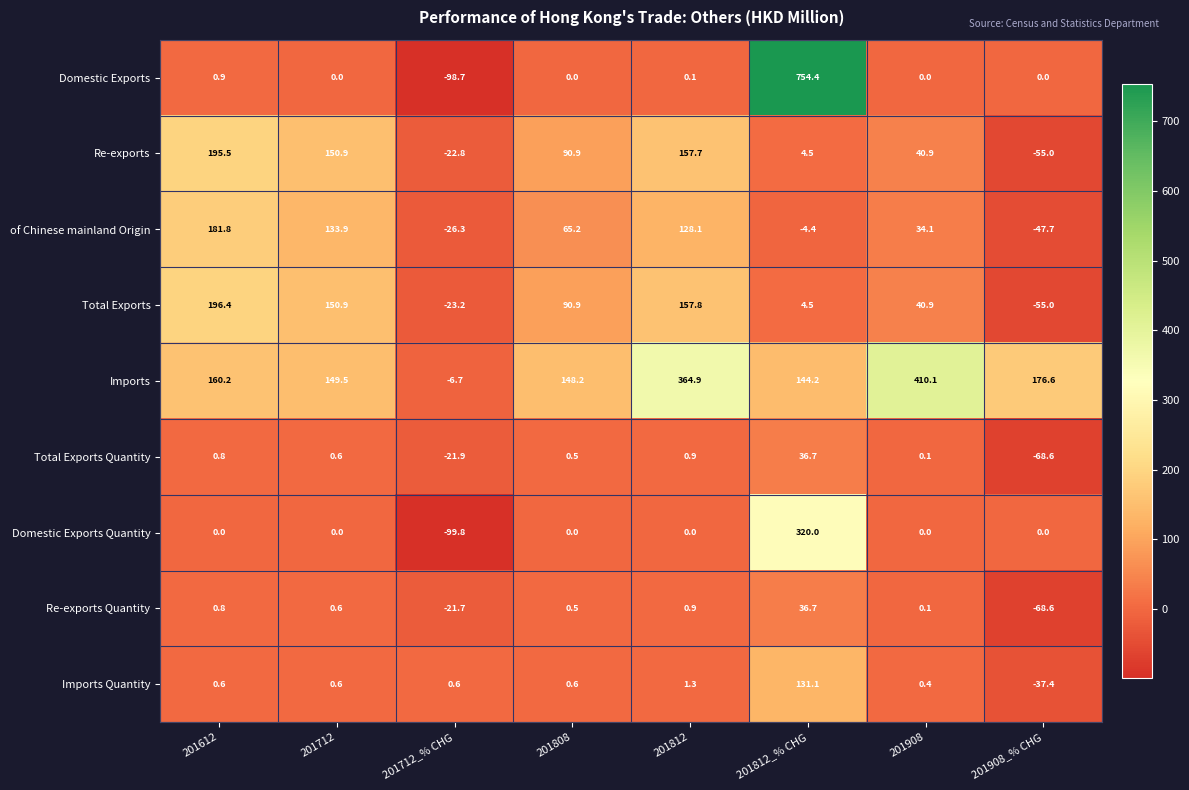

What is the total value across all series at 201812?

811.7